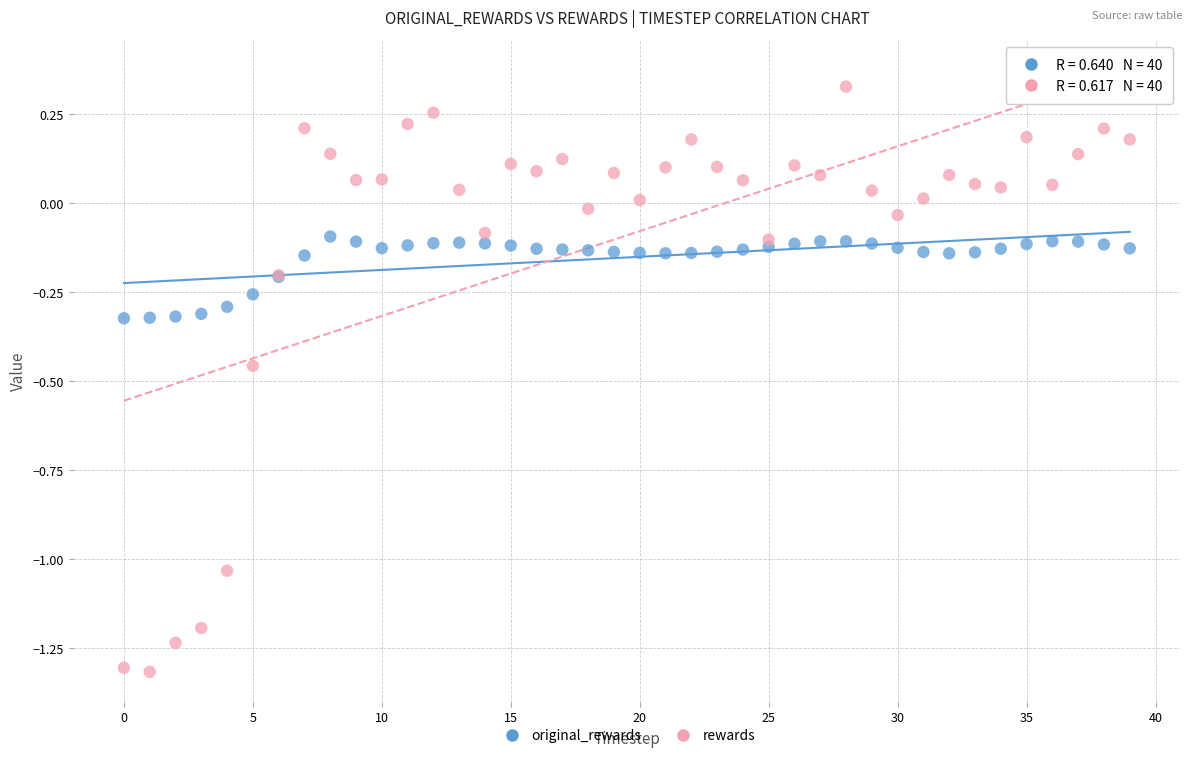

Which series has the largest Y range (max minus min)?

rewards